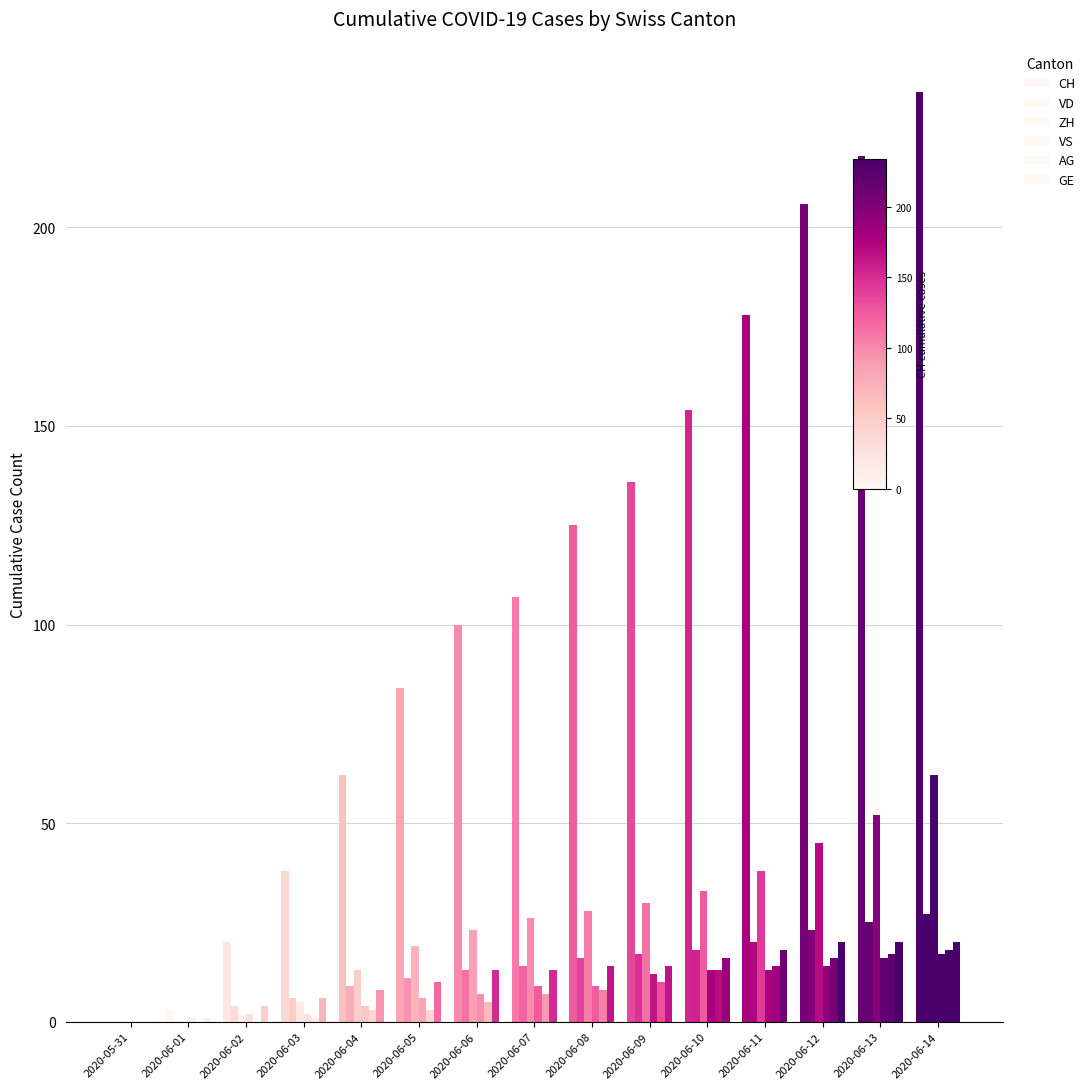

At which label does VD reach its peak?

2020-06-14